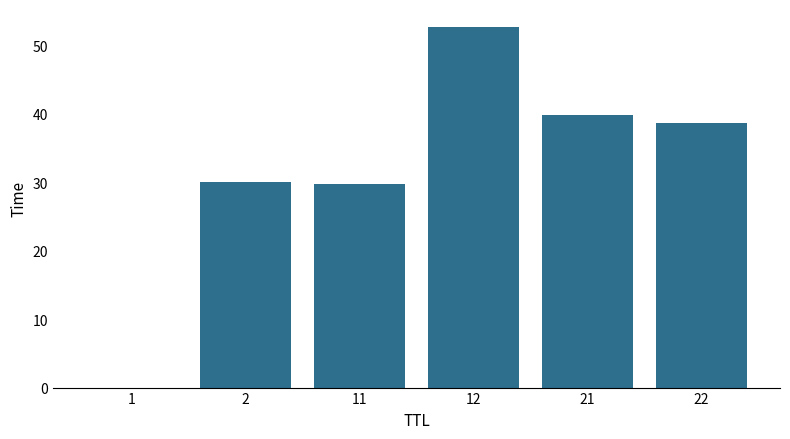

Is it true that the value at 12 is 52.7?

True